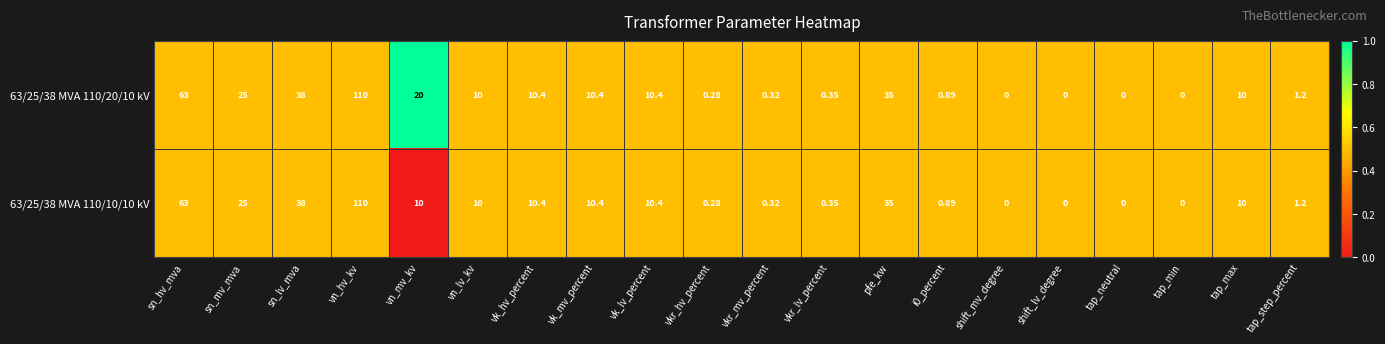

Is the value of 63/25/38 MVA 110/20/10 kV at i0_percent greater than the value of 63/25/38 MVA 110/10/10 kV at vkr_hv_percent?

Yes